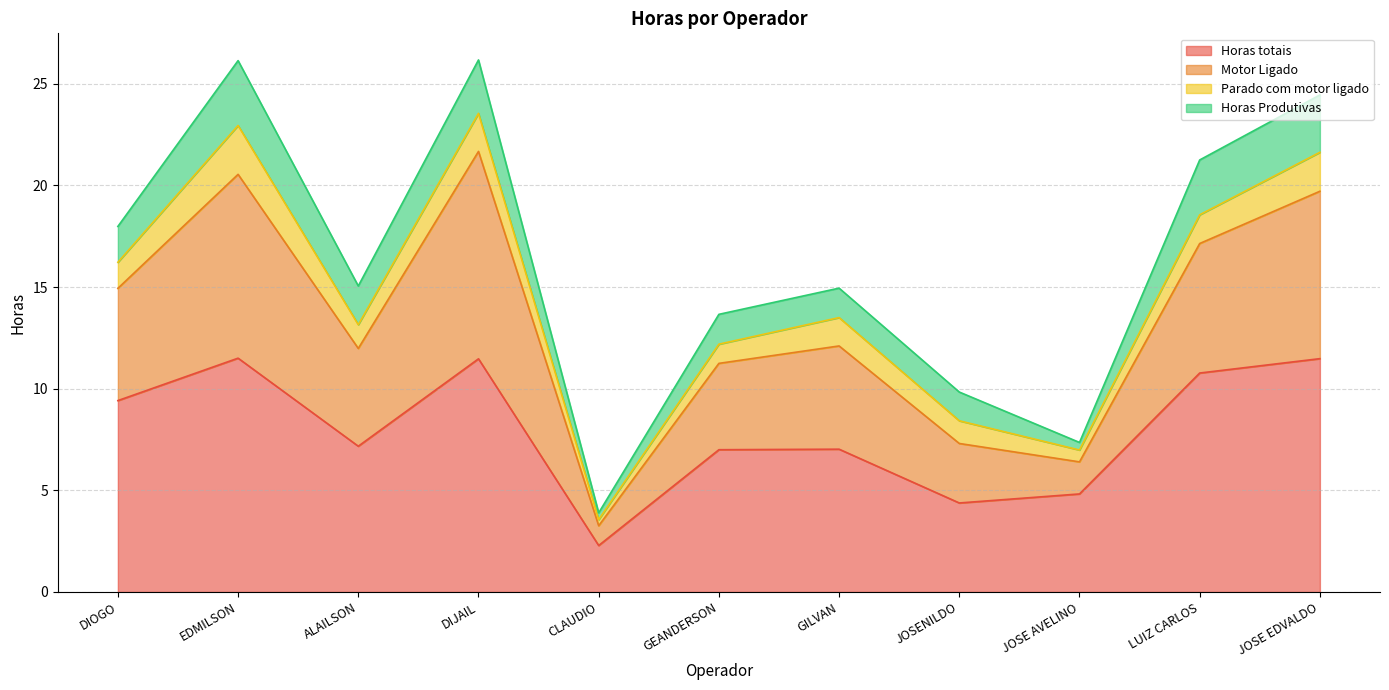

Is the value of Horas totais at GILVAN greater than the value of Motor Ligado at JOSE AVELINO?

Yes